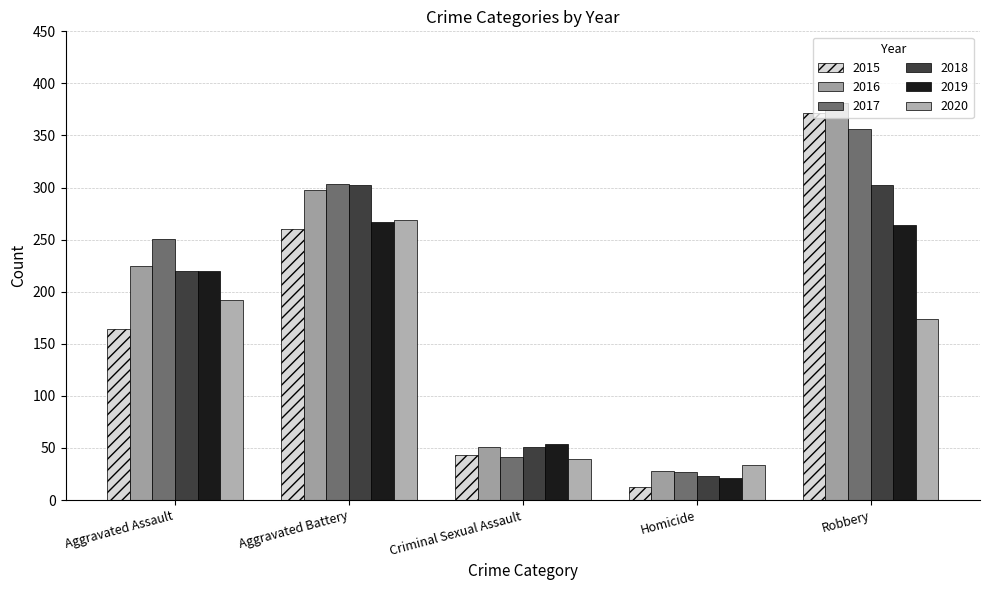

Which series changed the most between Aggravated Battery and Robbery?

2015